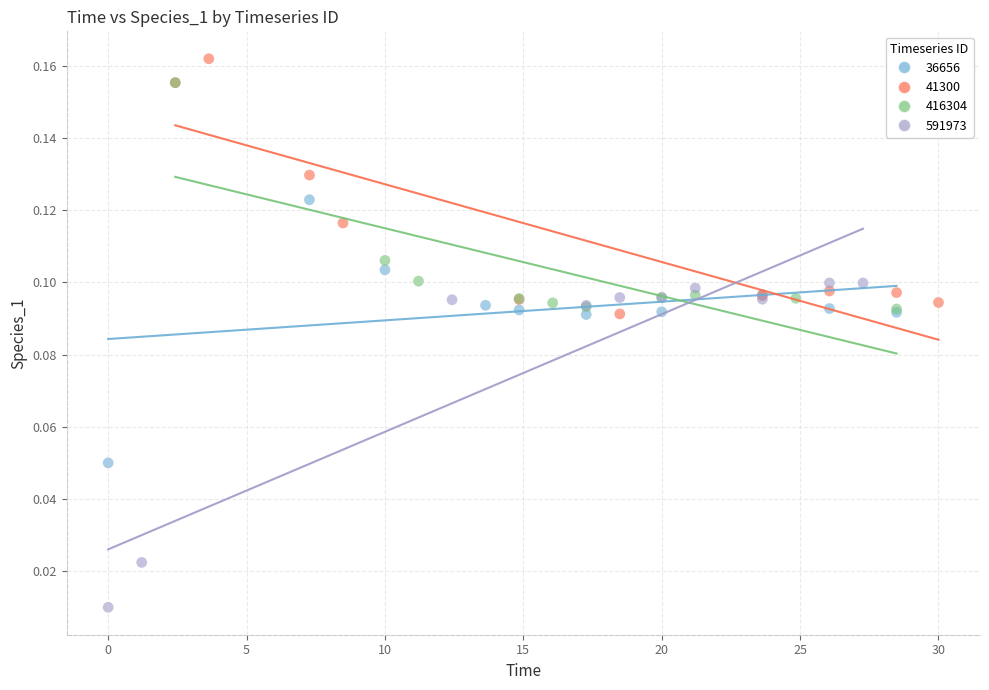

Which series contains the lowest Y value?

591973